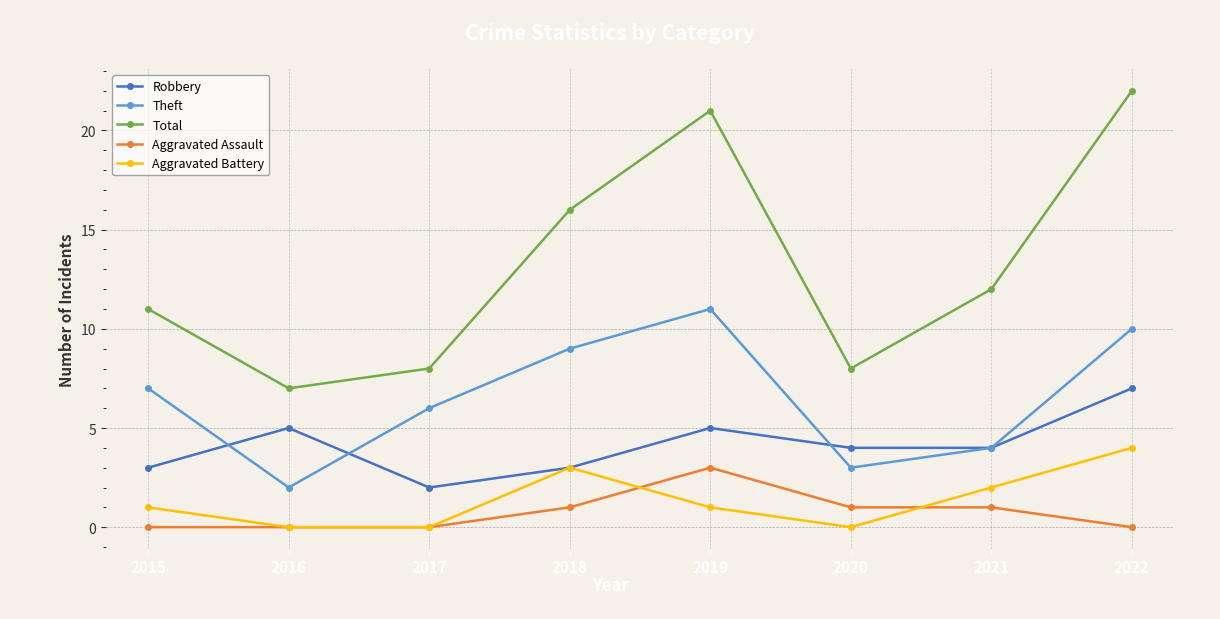

What is the average value of the Aggravated Battery series?

1